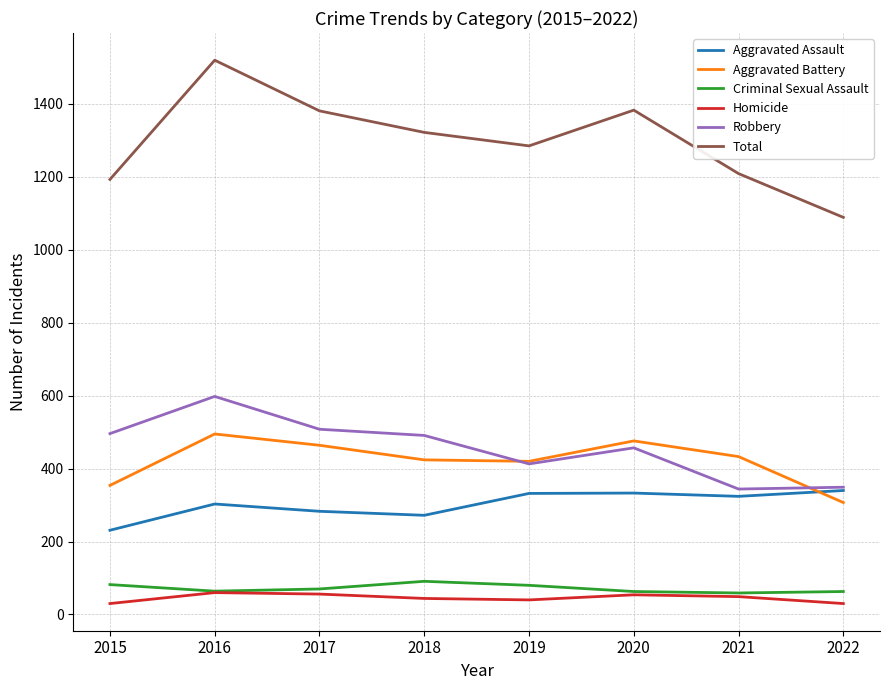

What is the minimum value for Total?

1089